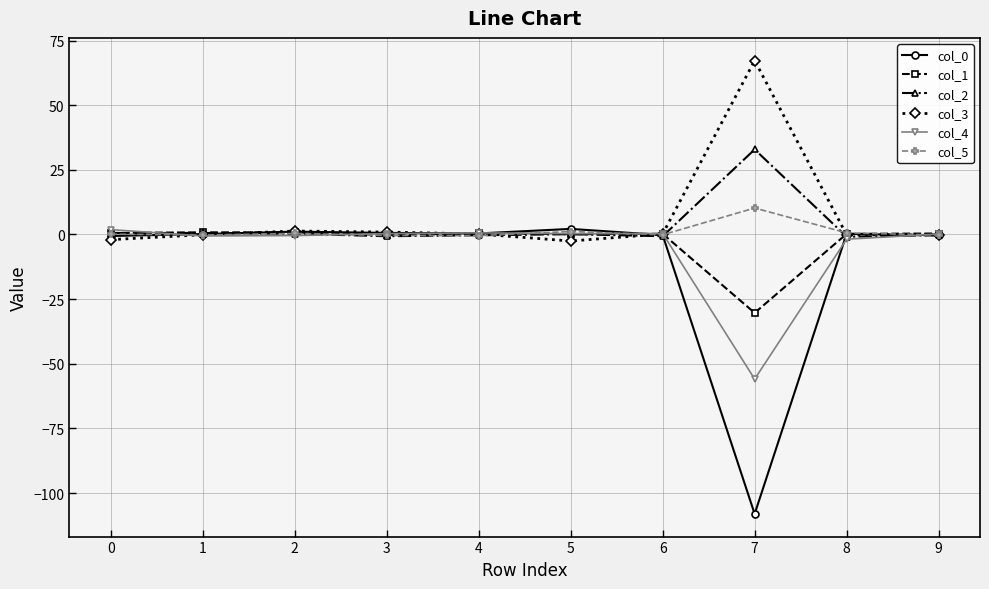

True or false: col_3 has more than 0 interior local peaks.

True